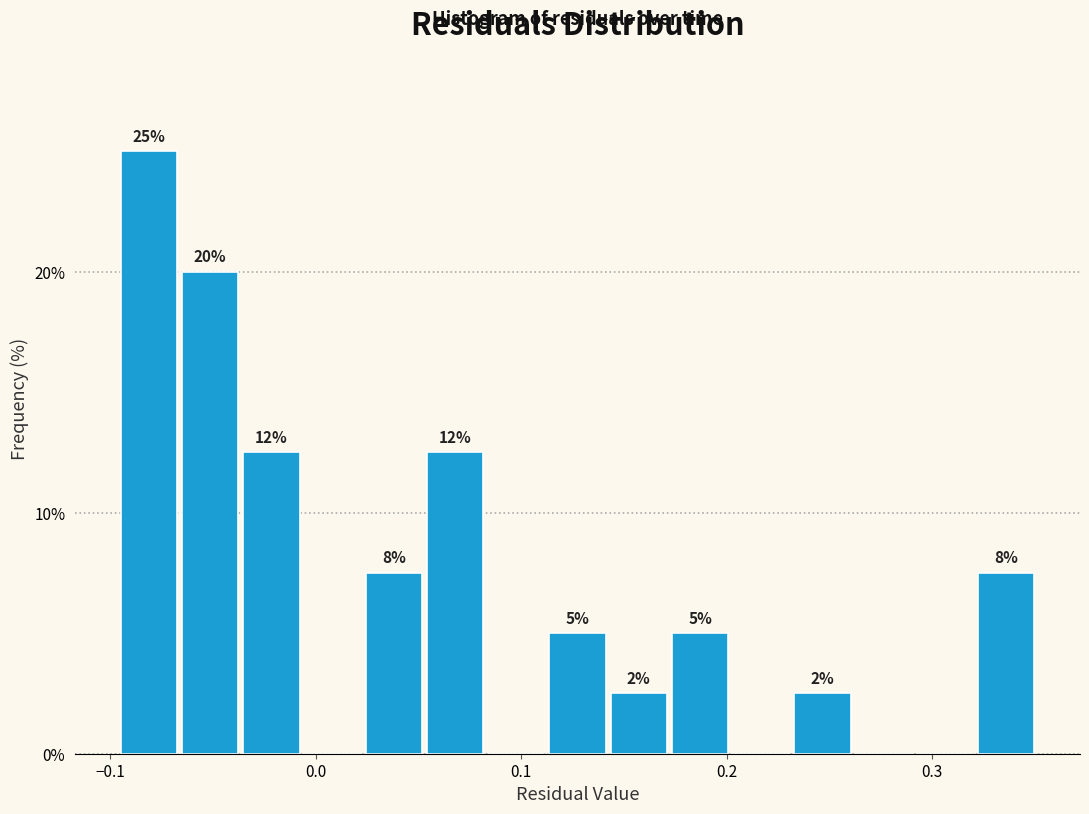

Around what value on the x-axis is the tallest bar? Give the approximate position of its centre, as read against the axis.

-0.08